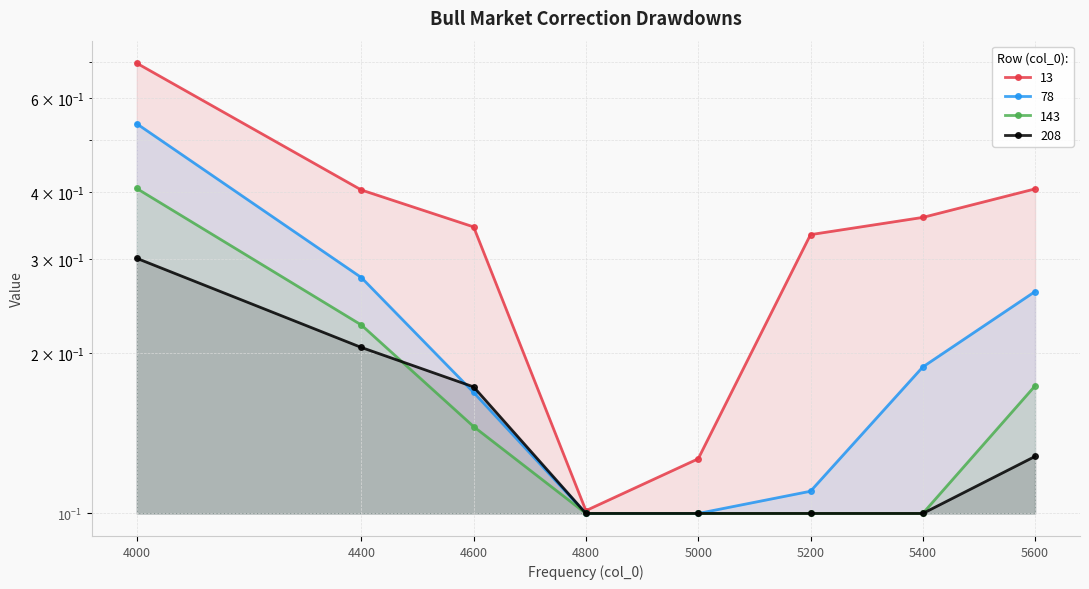

How many intersections are there between 78 and 208?

1